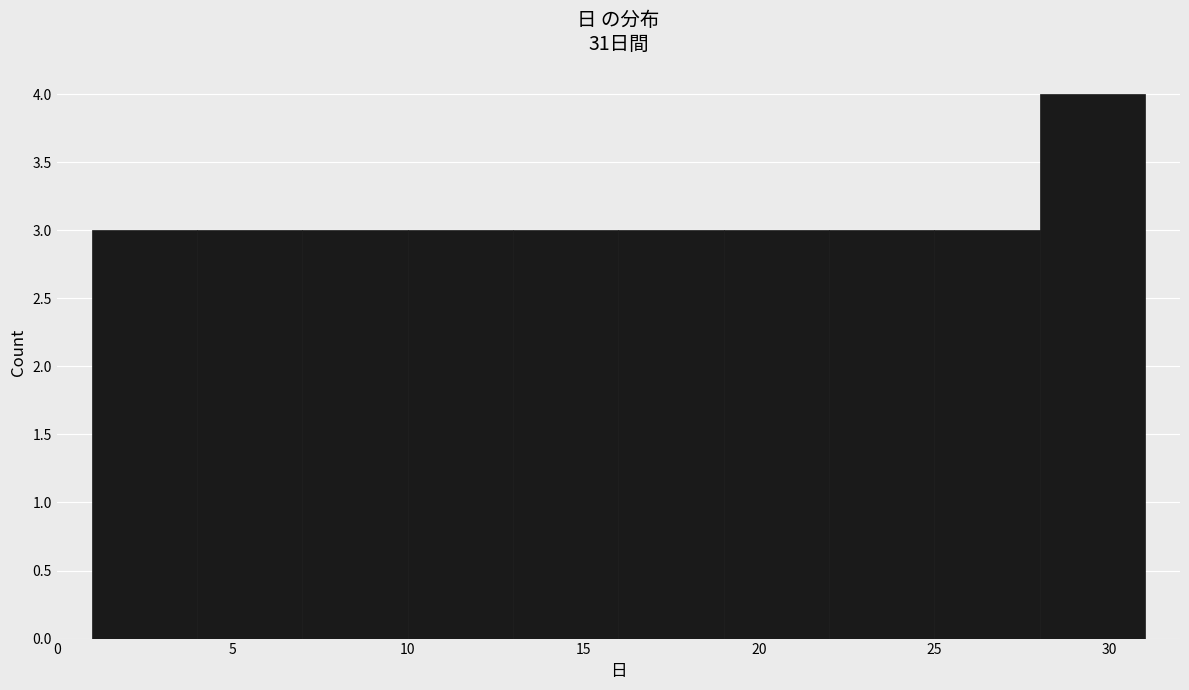

Reading left to right, transcribe this chart: for each bar, give the range it covers on the x-axis and its height. The values are not printed on the chart, so give them approximately, as read against the axis.

1 to 4: 3
4 to 7: 3
7 to 10: 3
10 to 13: 3
13 to 16: 3
16 to 19: 3
19 to 22: 3
22 to 25: 3
25 to 28: 3
28 to 31: 4